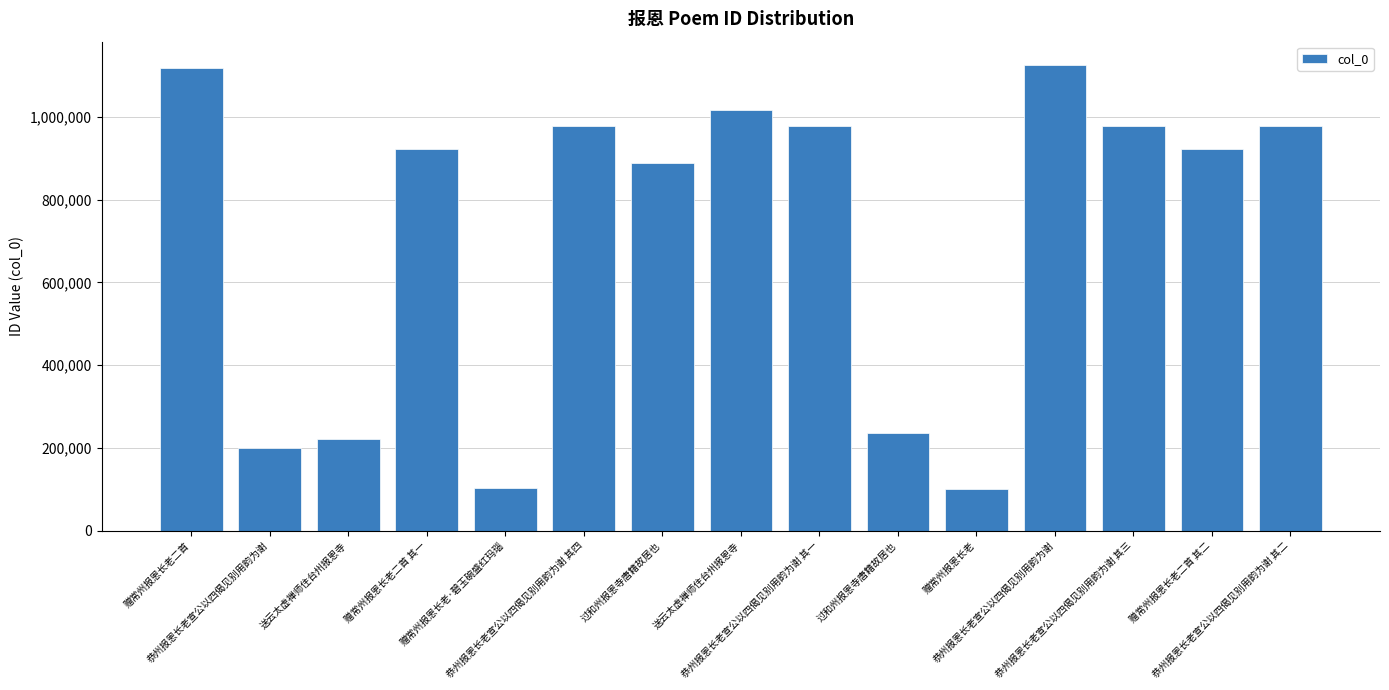

What is the sum of all values?

10761749